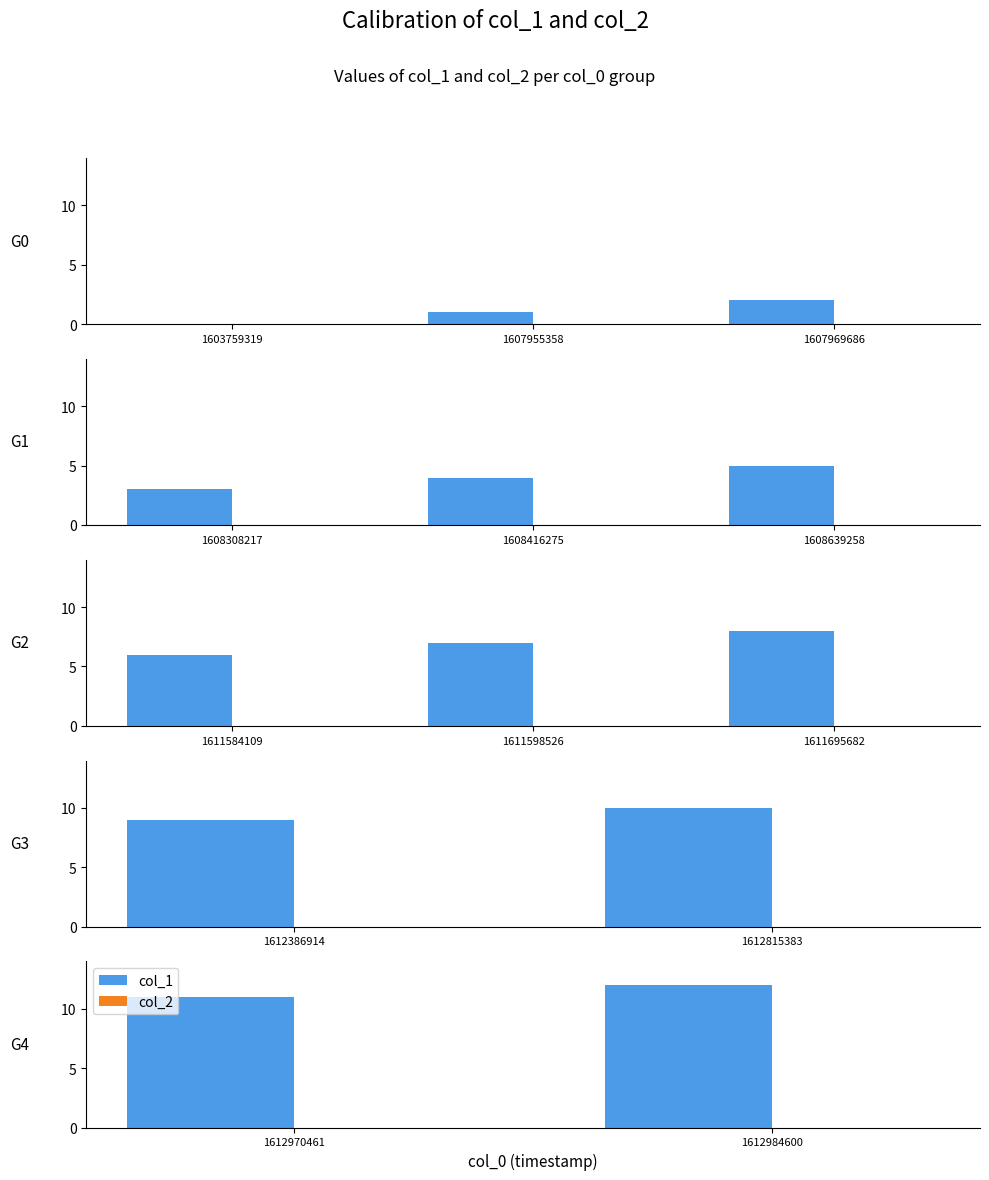

Where is col_2 nearest to the value 0?

1612970461